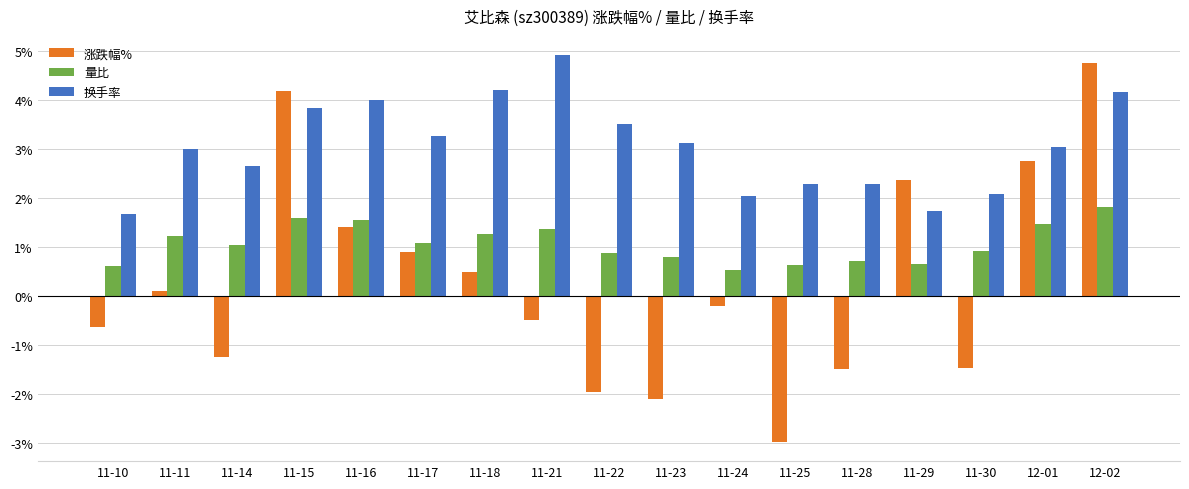

What position from the right is 11-28?

5